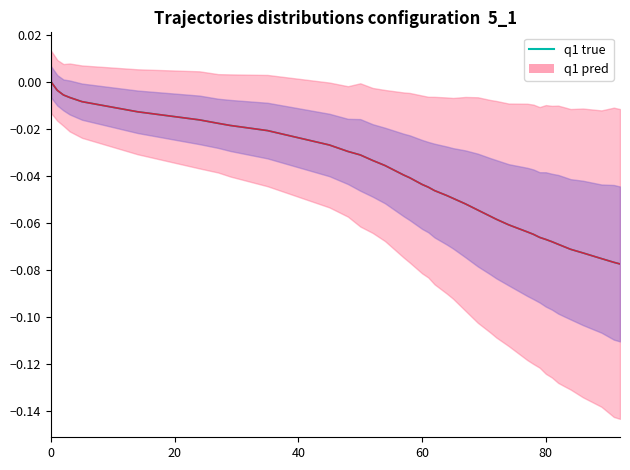

What is the difference between the maximum and minimum values in the q1 true series?

0.1